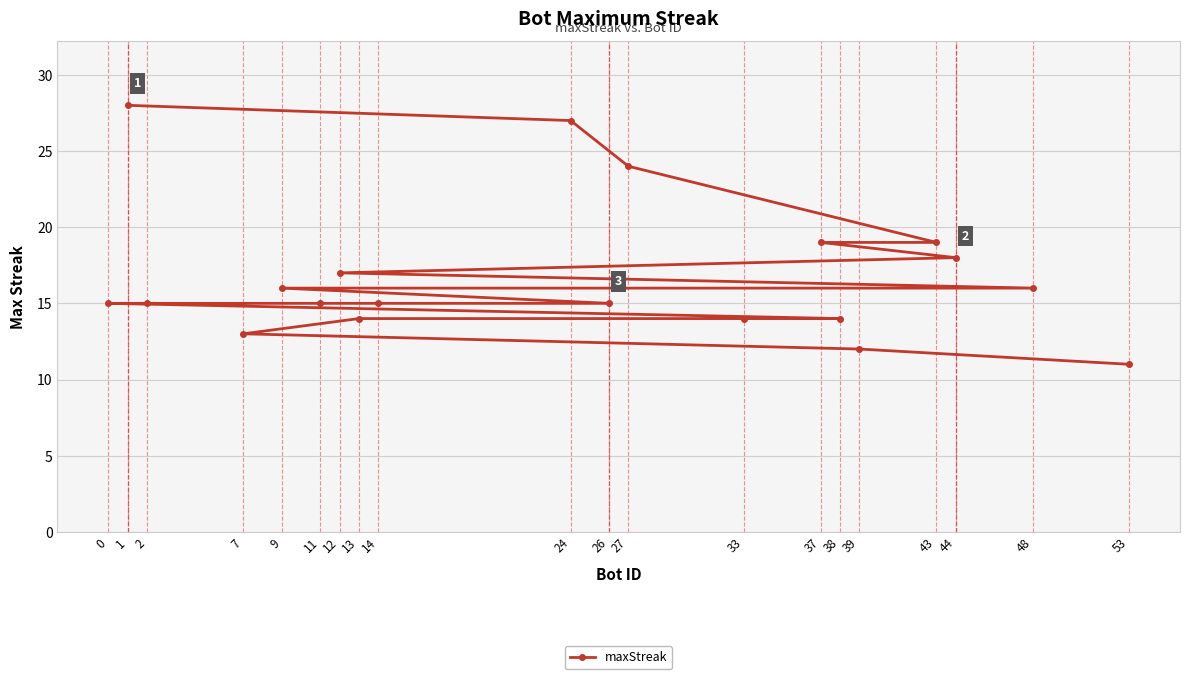

Where is the data nearest to the value 19?

43